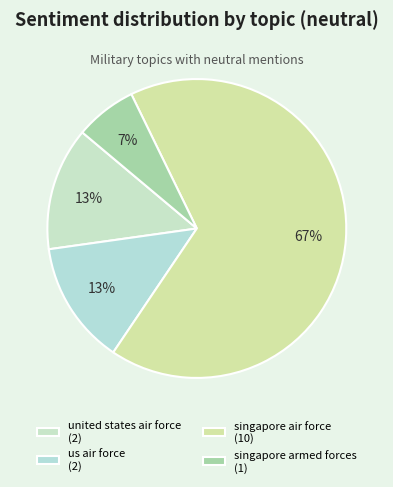

What is the majority slice?

singapore air force